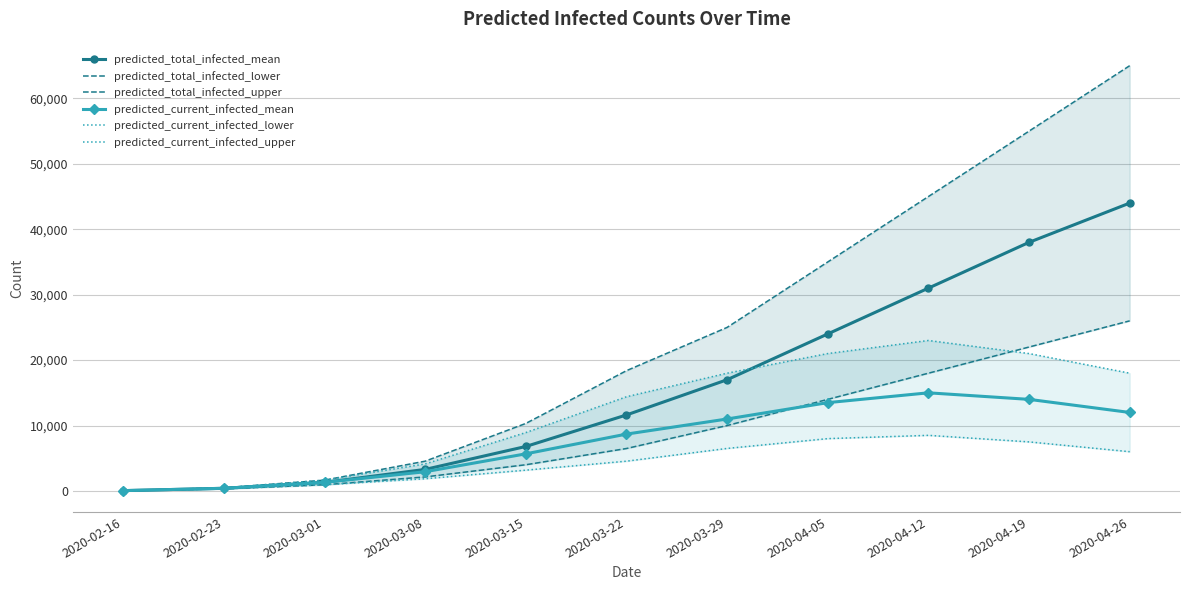

Reading left to right, list all the values displayed in this chart.

predicted_total_infected_mean: 2020-02-16=51	2020-02-23=408	2020-03-01=1310	2020-03-08=3295	2020-03-15=6798	2020-03-22=11617	2020-03-29=17000	2020-04-05=24000	2020-04-12=31000	2020-04-19=38000	2020-04-26=44000
predicted_total_infected_lower: 2020-02-16=40	2020-02-23=320	2020-03-01=951	2020-03-08=2147	2020-03-15=4007	2020-03-22=6489	2020-03-29=10000	2020-04-05=14000	2020-04-12=18000	2020-04-19=22000	2020-04-26=26000
predicted_total_infected_upper: 2020-02-16=60	2020-02-23=480	2020-03-01=1653	2020-03-08=4552	2020-03-15=10323	2020-03-22=18385	2020-03-29=25000	2020-04-05=35000	2020-04-12=45000	2020-04-19=55000	2020-04-26=65000
predicted_current_infected_mean: 2020-02-16=51	2020-02-23=408	2020-03-01=1310	2020-03-08=2938	2020-03-15=5675	2020-03-22=8691	2020-03-29=11000	2020-04-05=13500	2020-04-12=15000	2020-04-19=14000	2020-04-26=12000
predicted_current_infected_lower: 2020-02-16=40	2020-02-23=320	2020-03-01=951	2020-03-08=1867	2020-03-15=3180	2020-03-22=4552	2020-03-29=6500	2020-04-05=8000	2020-04-12=8500	2020-04-19=7500	2020-04-26=6000
predicted_current_infected_upper: 2020-02-16=60	2020-02-23=480	2020-03-01=1653	2020-03-08=4132	2020-03-15=8925	2020-03-22=14397	2020-03-29=18000	2020-04-05=21000	2020-04-12=23000	2020-04-19=21000	2020-04-26=18000